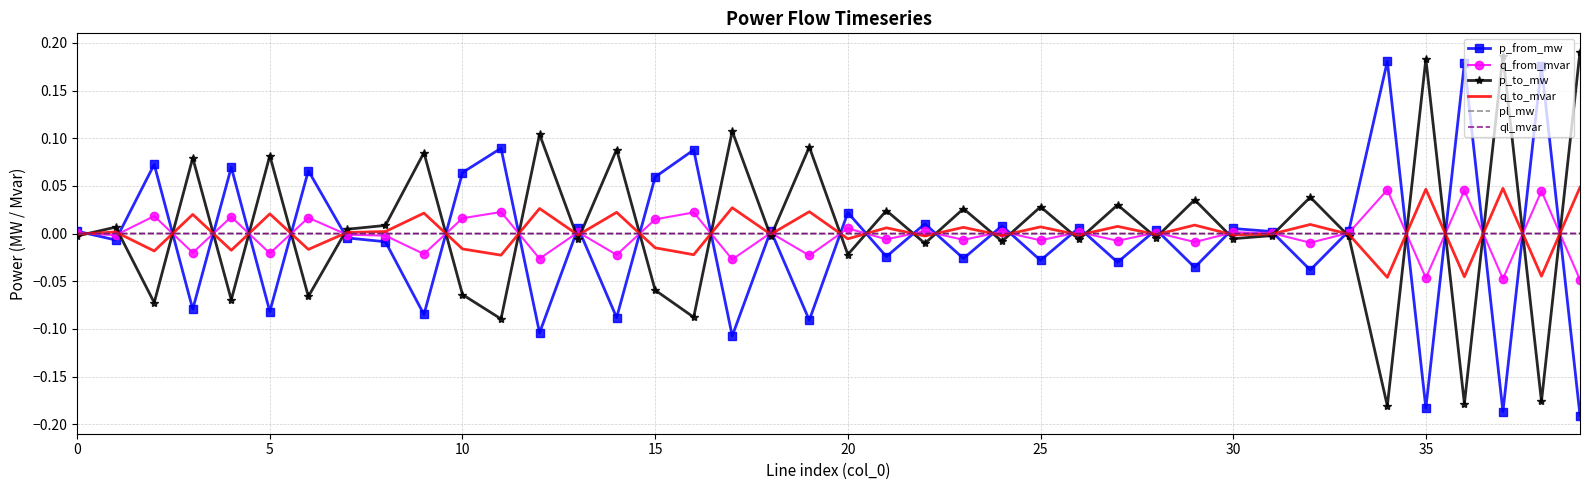

Which series has the largest total across all categories?

p_to_mw